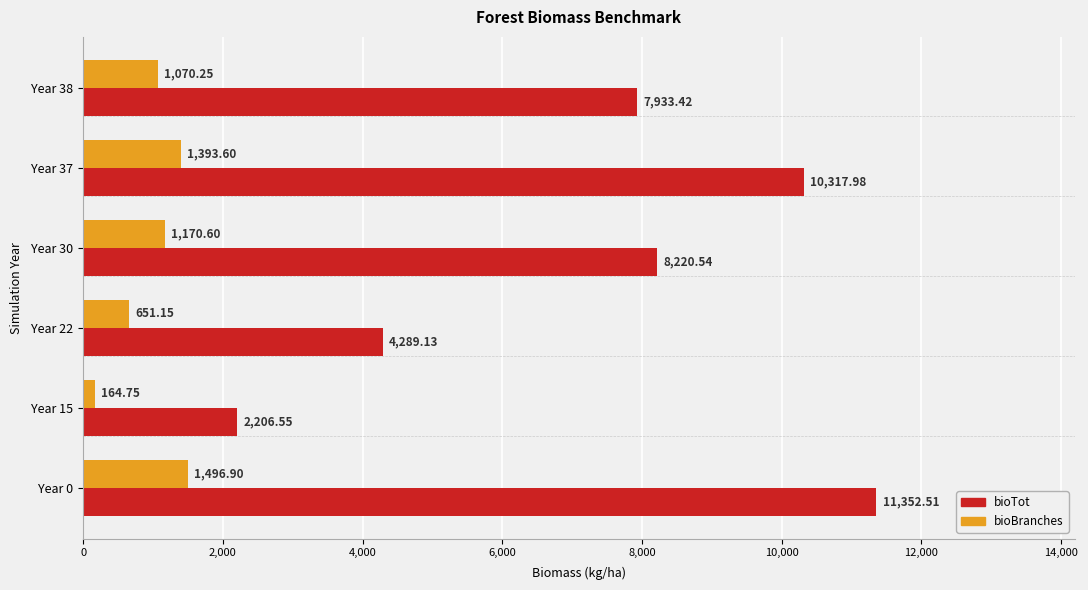

Rank the series by their average value, from lowest to highest.

bioBranches, bioTot